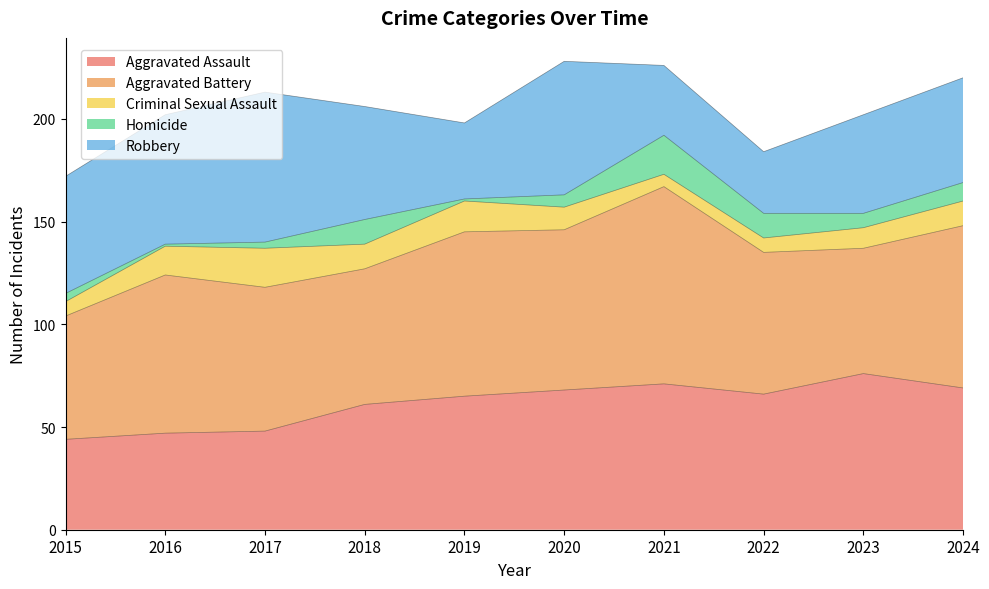

At 2015, list the series in order from smallest to largest.

Homicide, Criminal Sexual Assault, Aggravated Assault, Robbery, Aggravated Battery